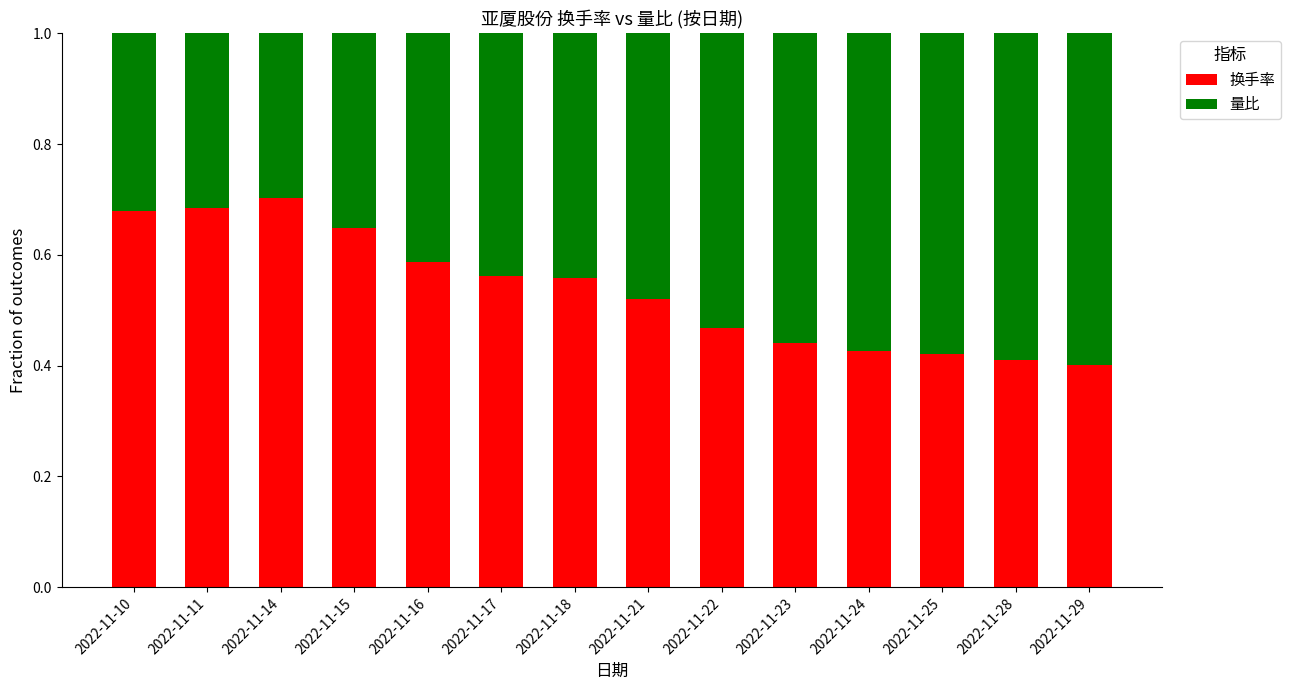

What is the sum of all 换手率 values?

7.5